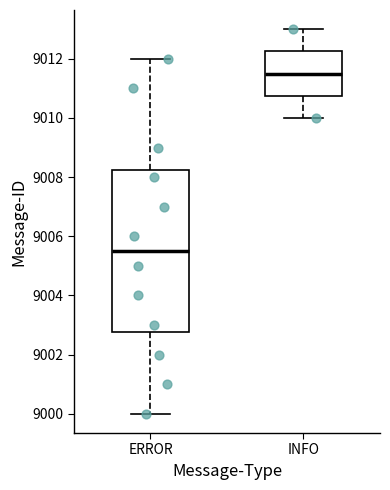

Where does the upper whisker of the box for ERROR end on the y-axis? The values are not printed on the chart, so give them approximately, as read against the axis.

9012.0